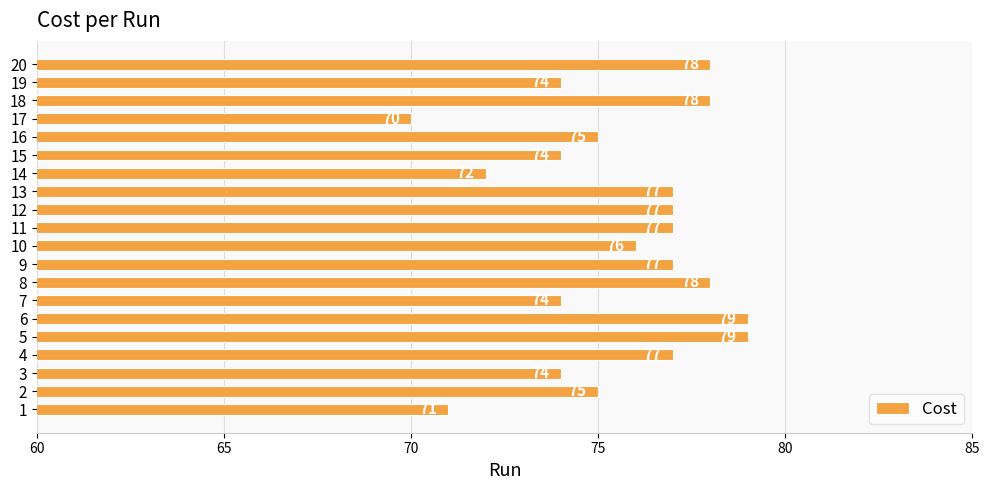

What value does the data have at 15?

74